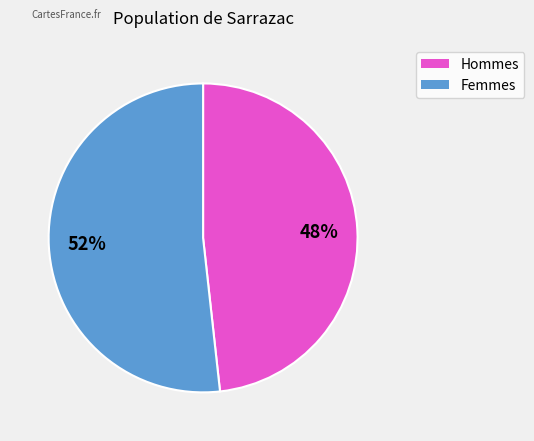

Is there any slice that represents more than half of the pie?

Yes